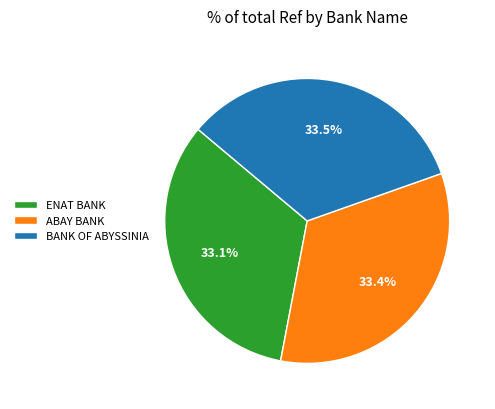

What is the ratio of the value at BANK OF ABYSSINIA to the value at ENAT BANK?

1.0